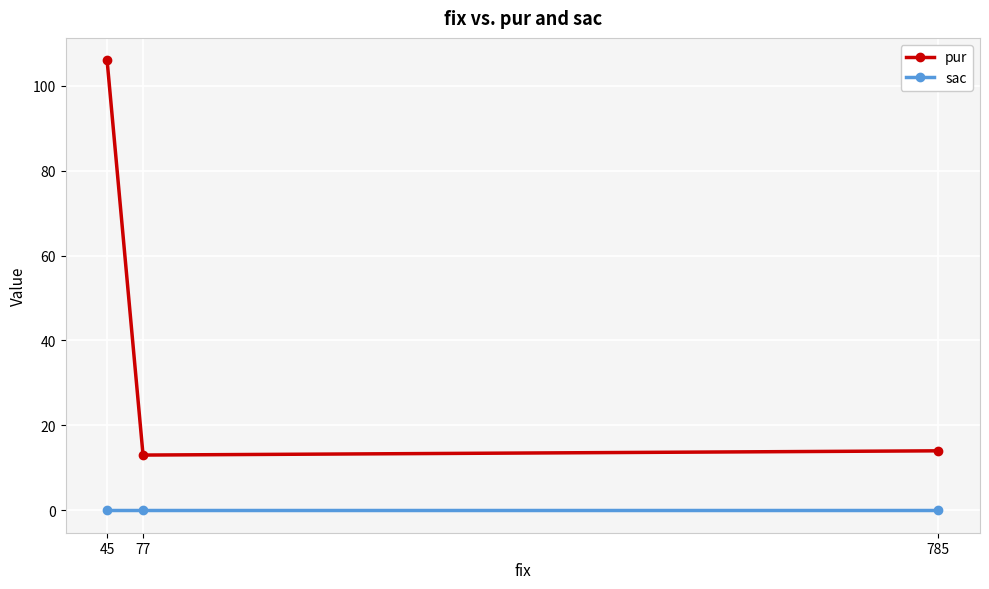

List the labels in order of sac value, smallest first.

785, 77, 45